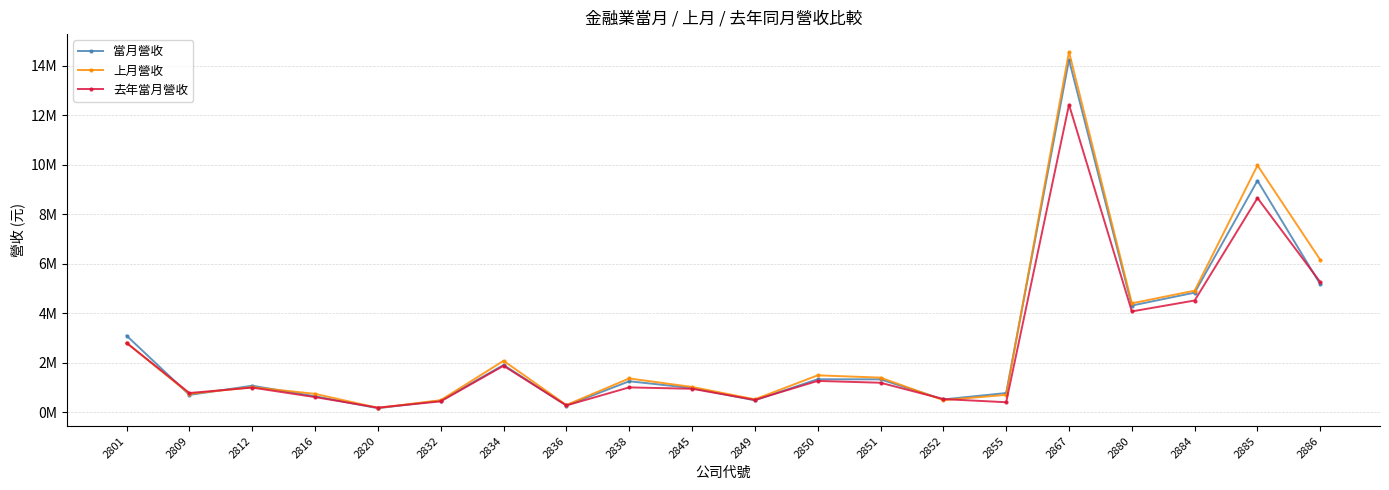

Where is the first local minimum for 去年當月營收?

2809